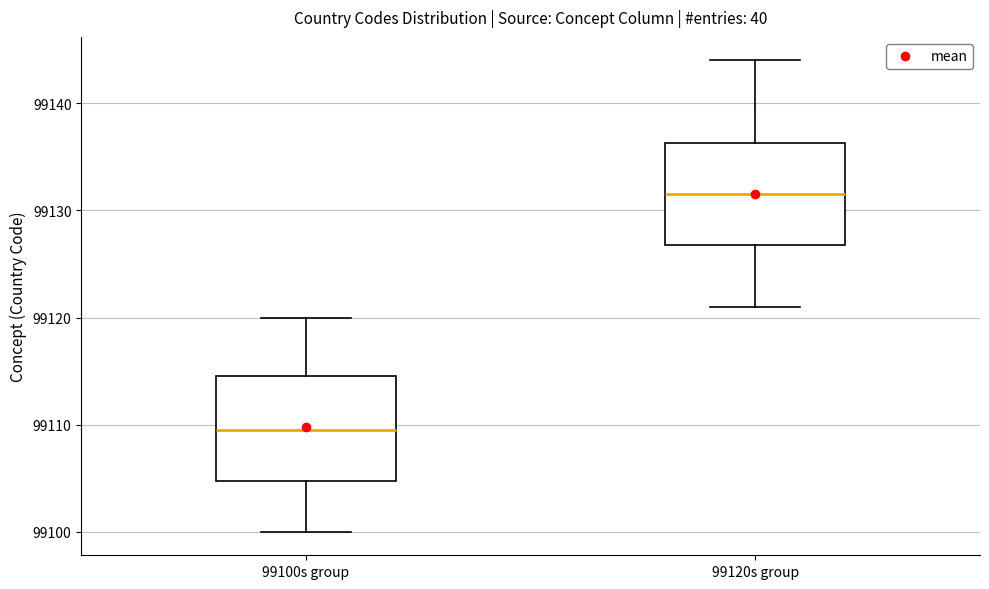

Reading left to right, transcribe this box plot: for each box, give where its median line is, the range the box spans, and where its two whiskers end, as read against the y-axis. The values are not printed on the chart, so give them approximately, as read against the axis.

99100s group: median 99110, box 99105 to 99115, whiskers 99100 to 99120
99120s group: median 99132, box 99127 to 99136, whiskers 99121 to 99144